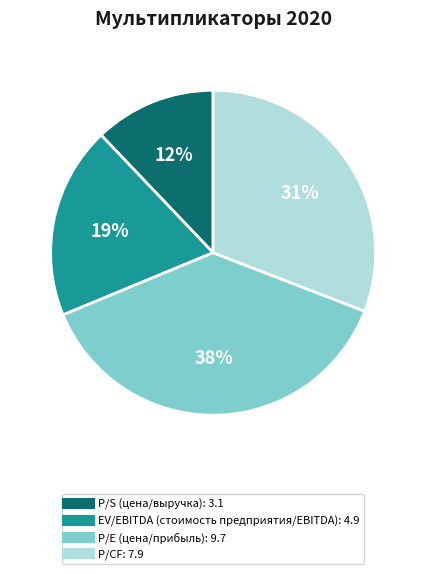

Count the number of slices in the pie.

4